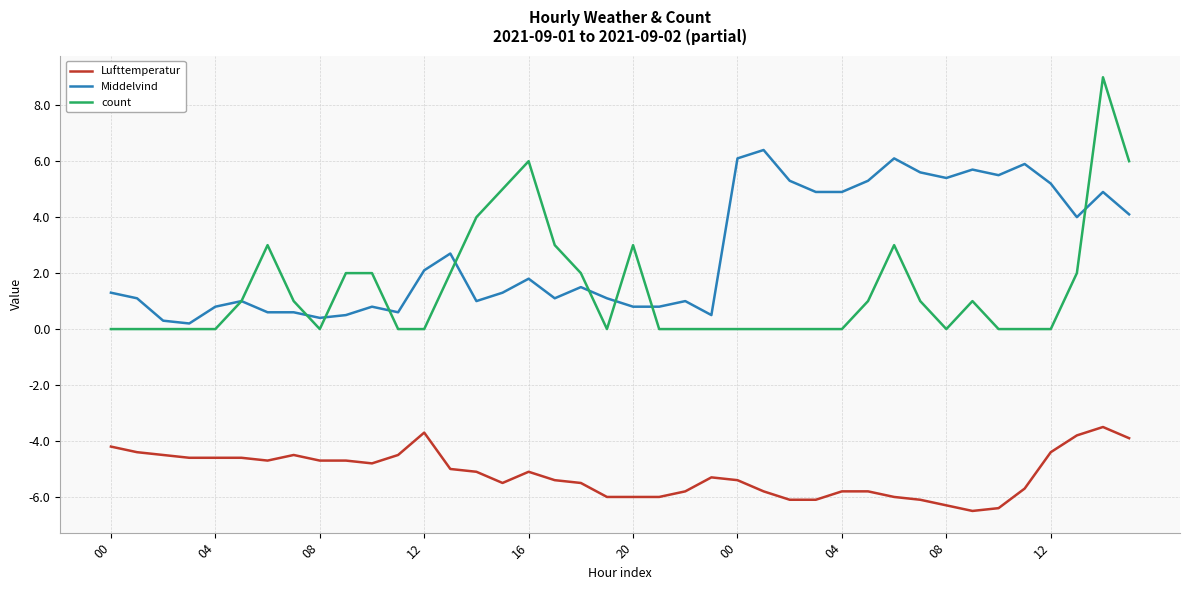

True or false: count and Lufttemperatur intersect in this chart.

False